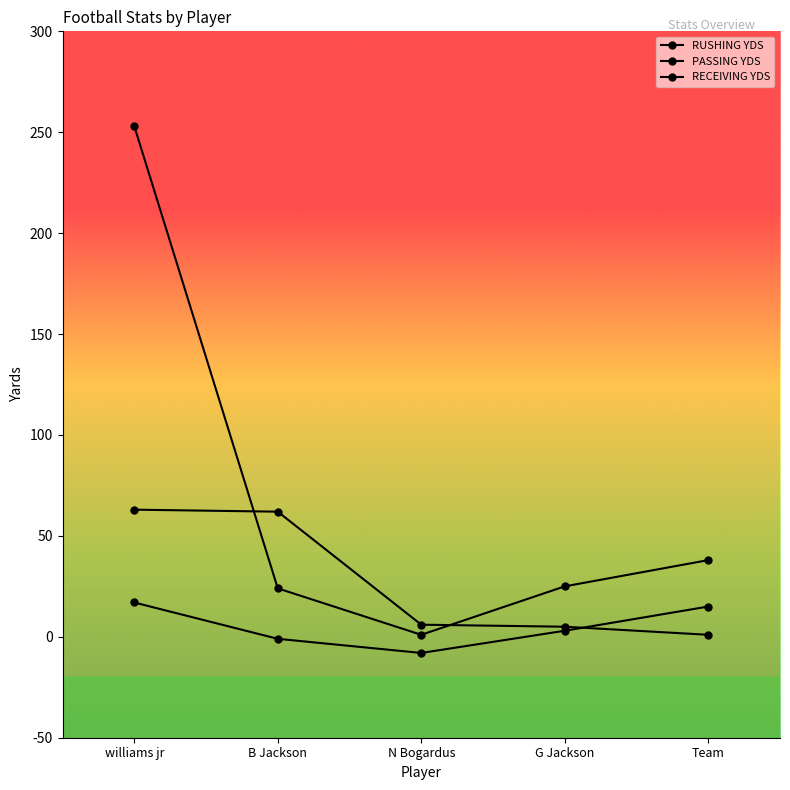

Which series changed the most between G Jackson and Team?

PASSING YDS